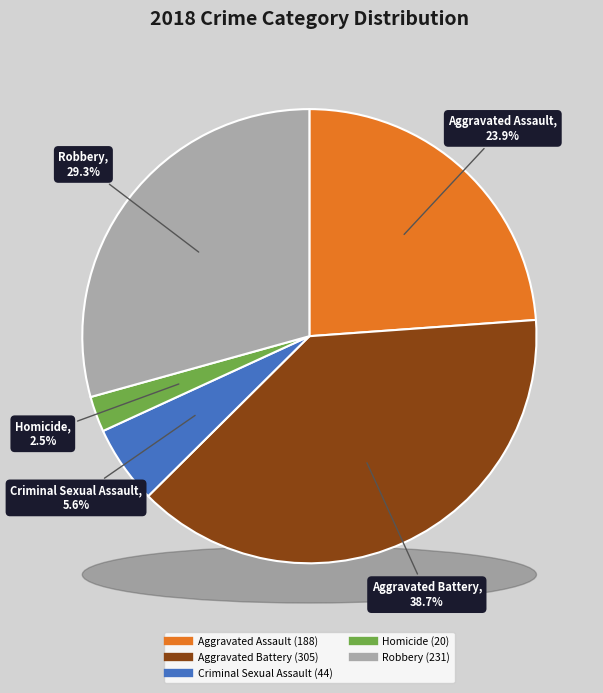

How many segments does this pie chart have?

5